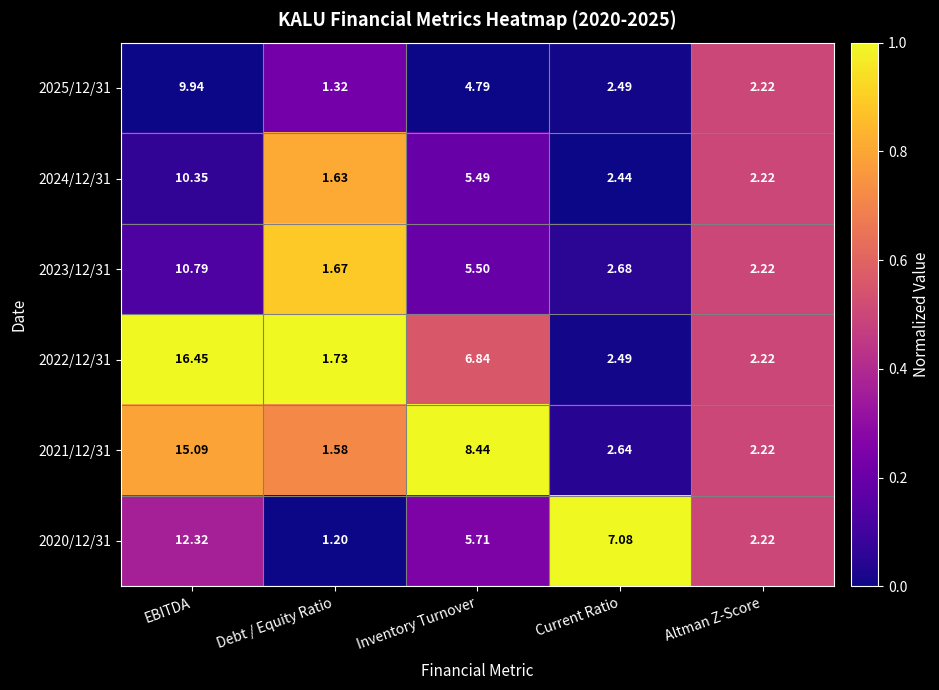

Which series has the largest total across all categories?

2021/12/31